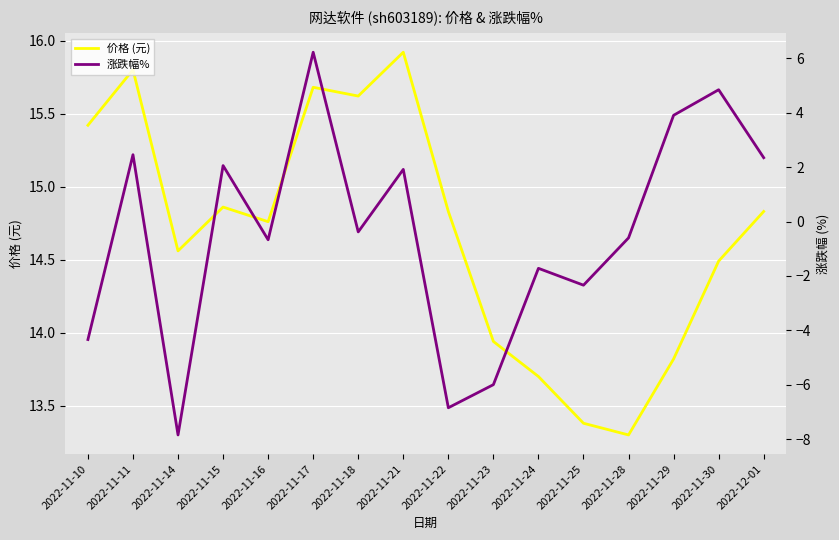

The 价格 (元) series shows 20.2 at 2022-11-30. True or false?

False